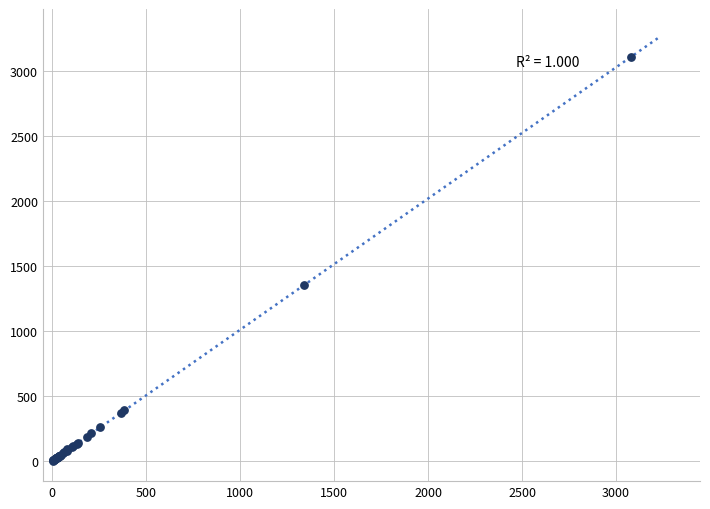

What Y value in the scatter plot is closest to 1551?

1354